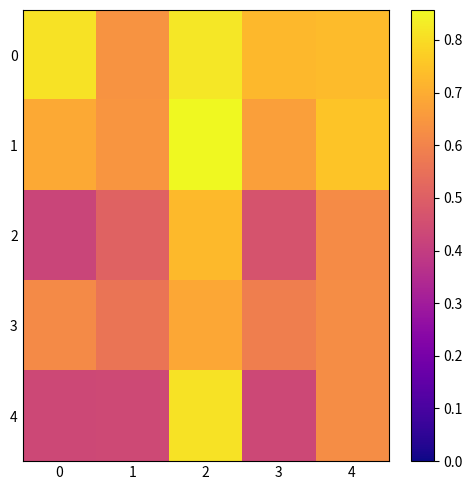

List the series in order of their peak value, lowest first.

3, 2, 4, 0, 1